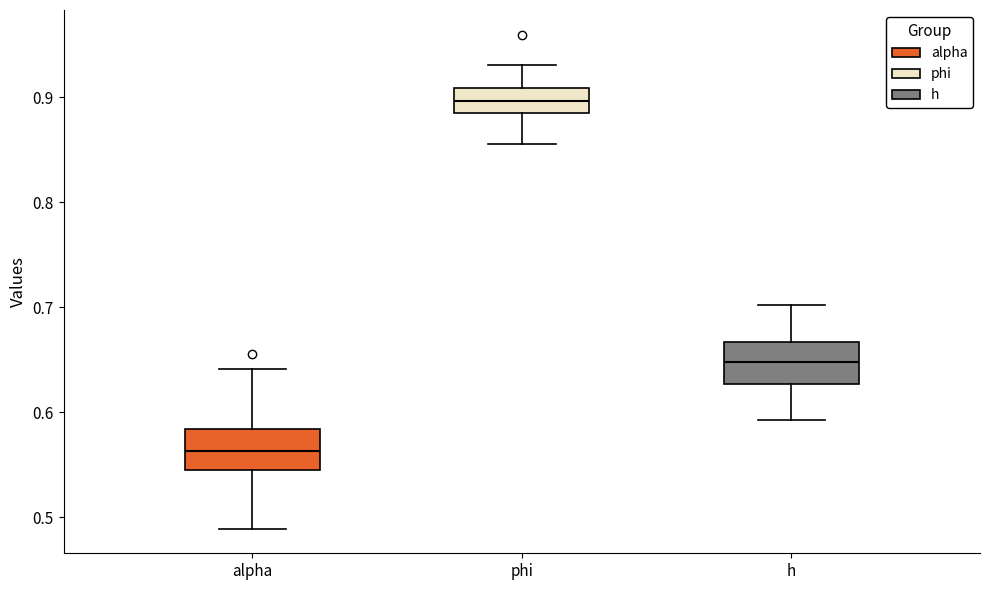

Reading left to right, transcribe this box plot: for each box, give where its median line is, the range the box spans, and where its two whiskers end, as read against the y-axis. The values are not printed on the chart, so give them approximately, as read against the axis.

alpha: median 0.56, box 0.55 to 0.58, whiskers 0.49 to 0.64
phi: median 0.90, box 0.89 to 0.91, whiskers 0.86 to 0.93
h: median 0.65, box 0.63 to 0.67, whiskers 0.59 to 0.70